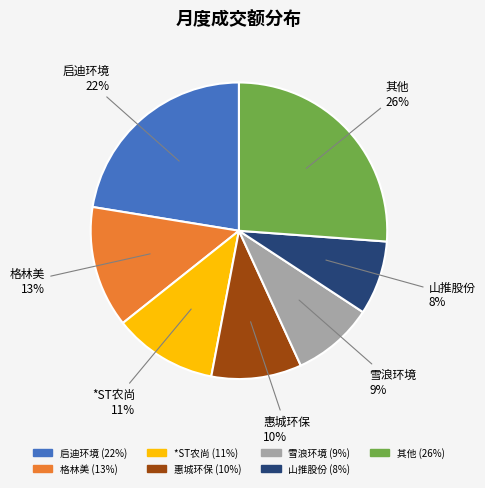

Does any single category account for the majority?

No